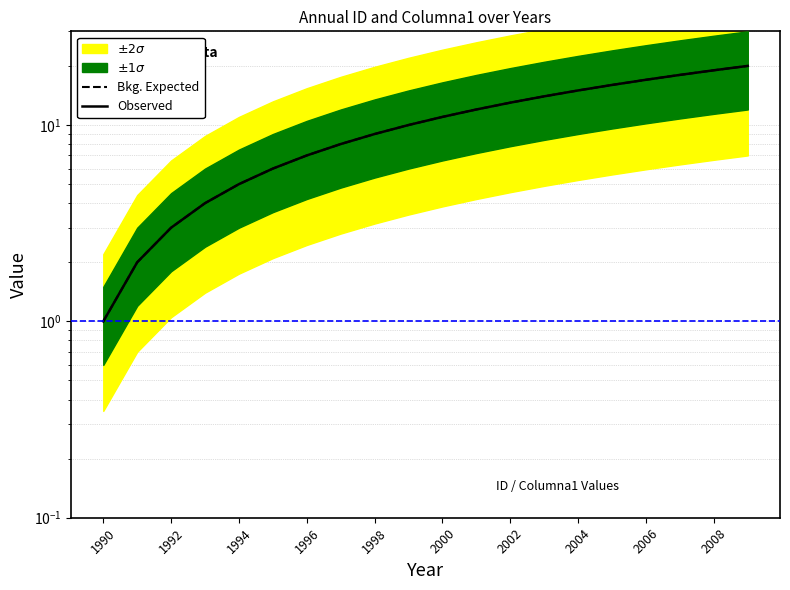

How many lines are shown in the chart?

2